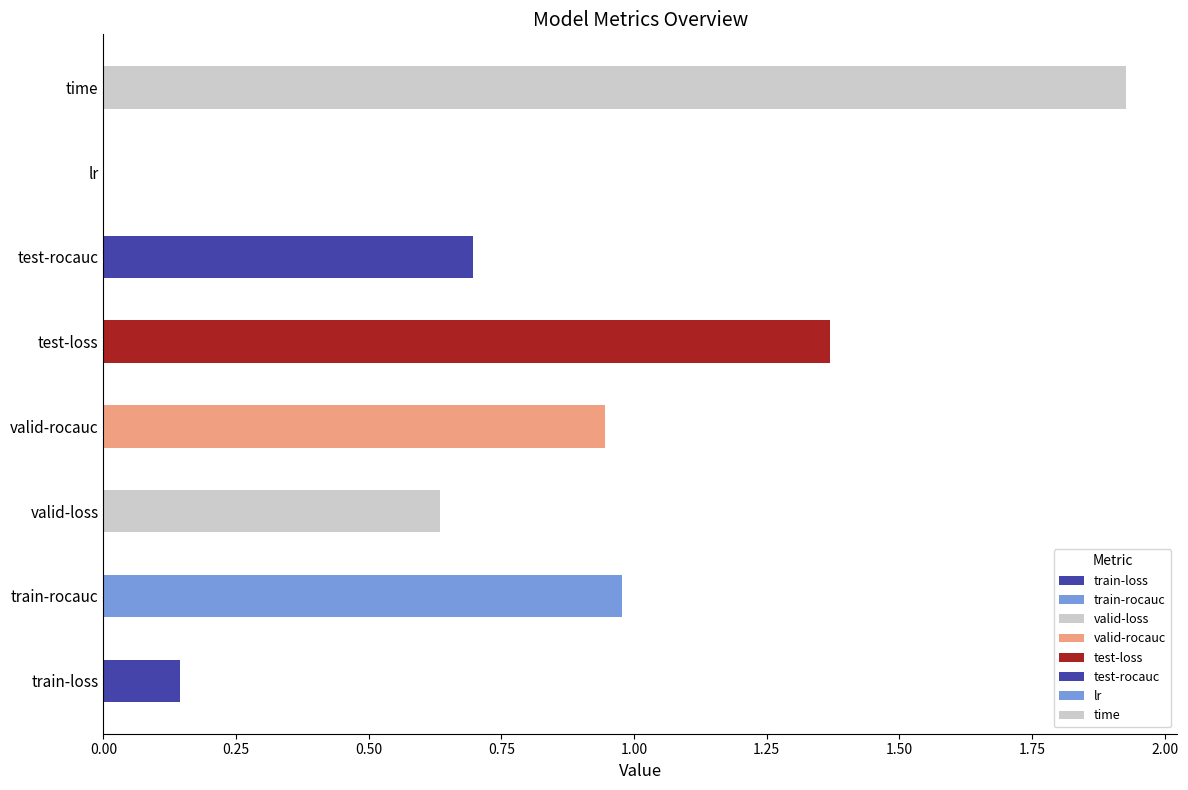

Reading right to left, transcribe all the data shown in this chart.

1.9	0.0	0.7	1.4	0.9	0.6	1.0	0.1